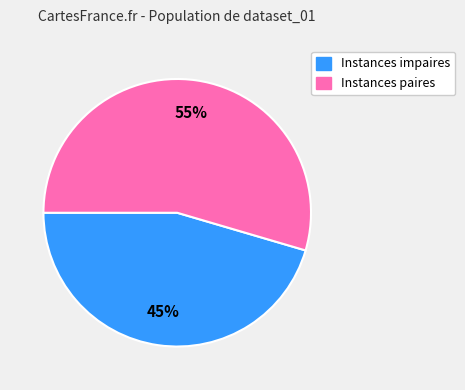

Is there any slice that represents more than half of the pie?

Yes